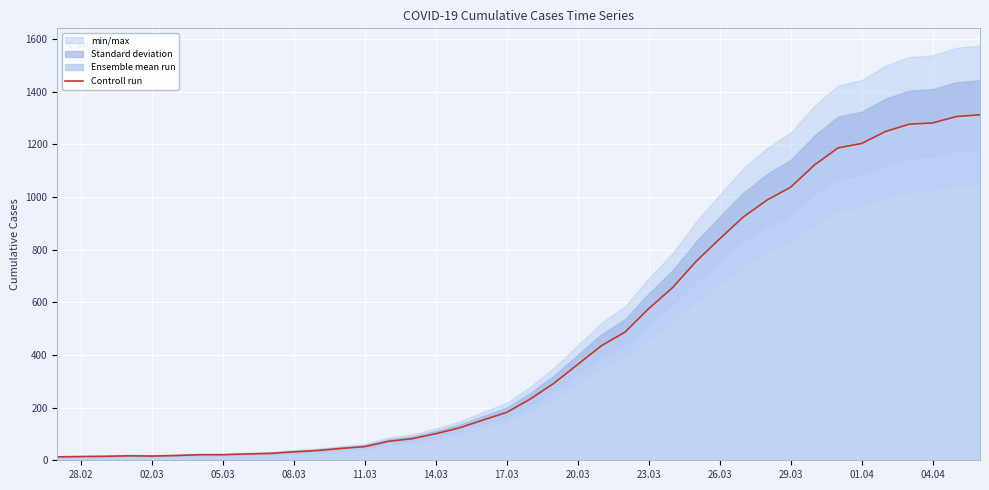

What is the maximum value for Controll run?

1312